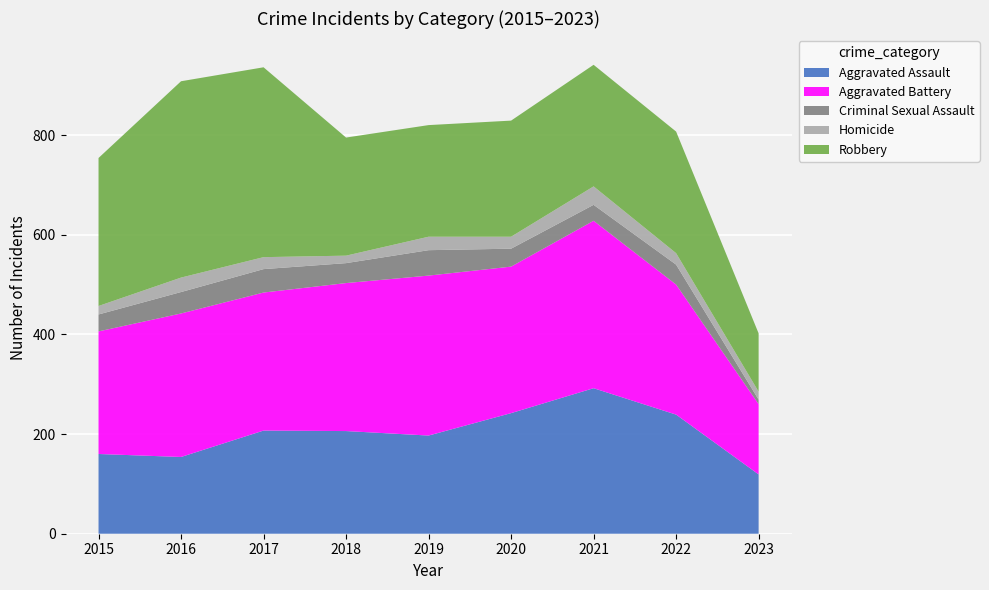

Reading left to right, what are all the values shown in this chart?

Aggravated Assault: 2015=160	2016=154	2017=207	2018=206	2019=197	2020=242	2021=292	2022=239	2023=119
Aggravated Battery: 2015=246	2016=288	2017=277	2018=297	2019=321	2020=294	2021=336	2022=261	2023=141
Criminal Sexual Assault: 2015=34	2016=43	2017=47	2018=40	2019=51	2020=36	2021=32	2022=40	2023=9
Homicide: 2015=17	2016=29	2017=24	2018=15	2019=27	2020=24	2021=37	2022=23	2023=16
Robbery: 2015=297	2016=394	2017=381	2018=237	2019=224	2020=233	2021=244	2022=244	2023=117